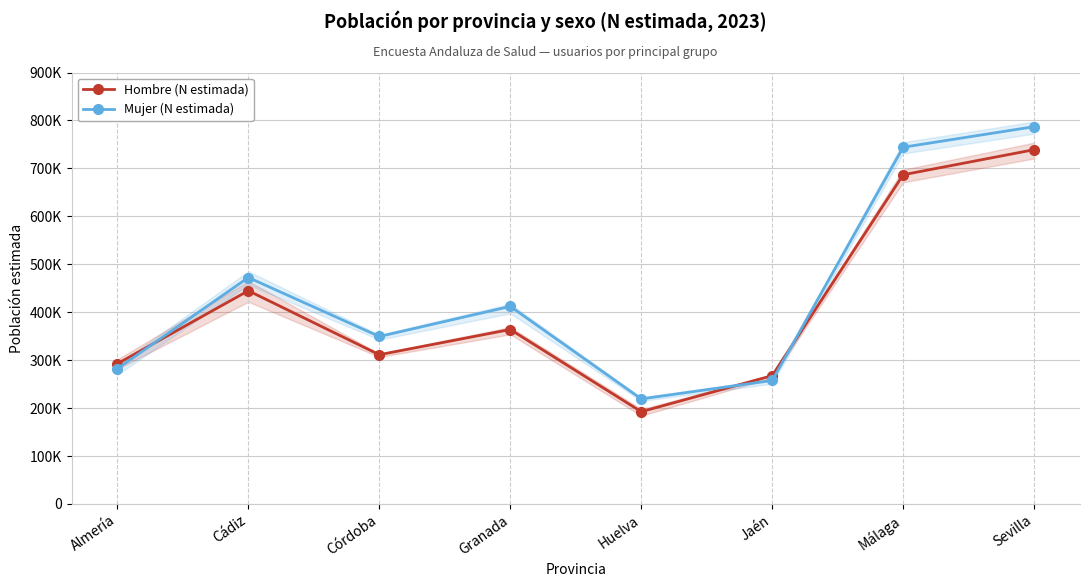

How many values in the Hombre (N estimada) series are below 363951?

4